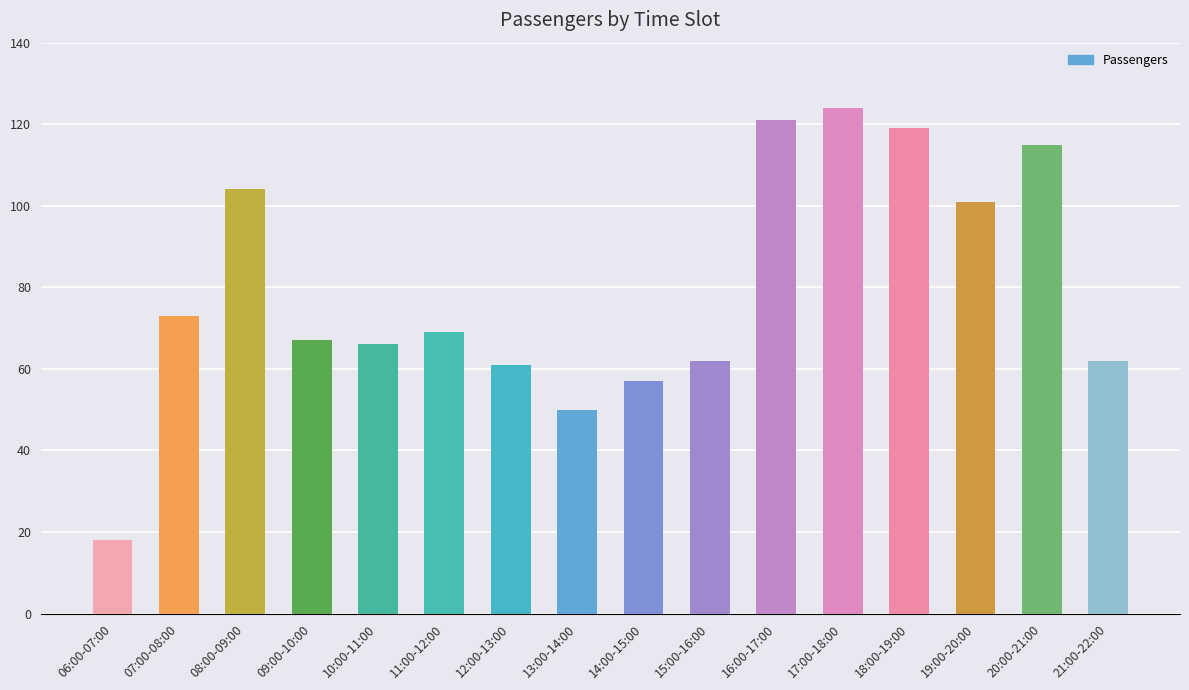

What is the value of the 12th bar from the left?

124